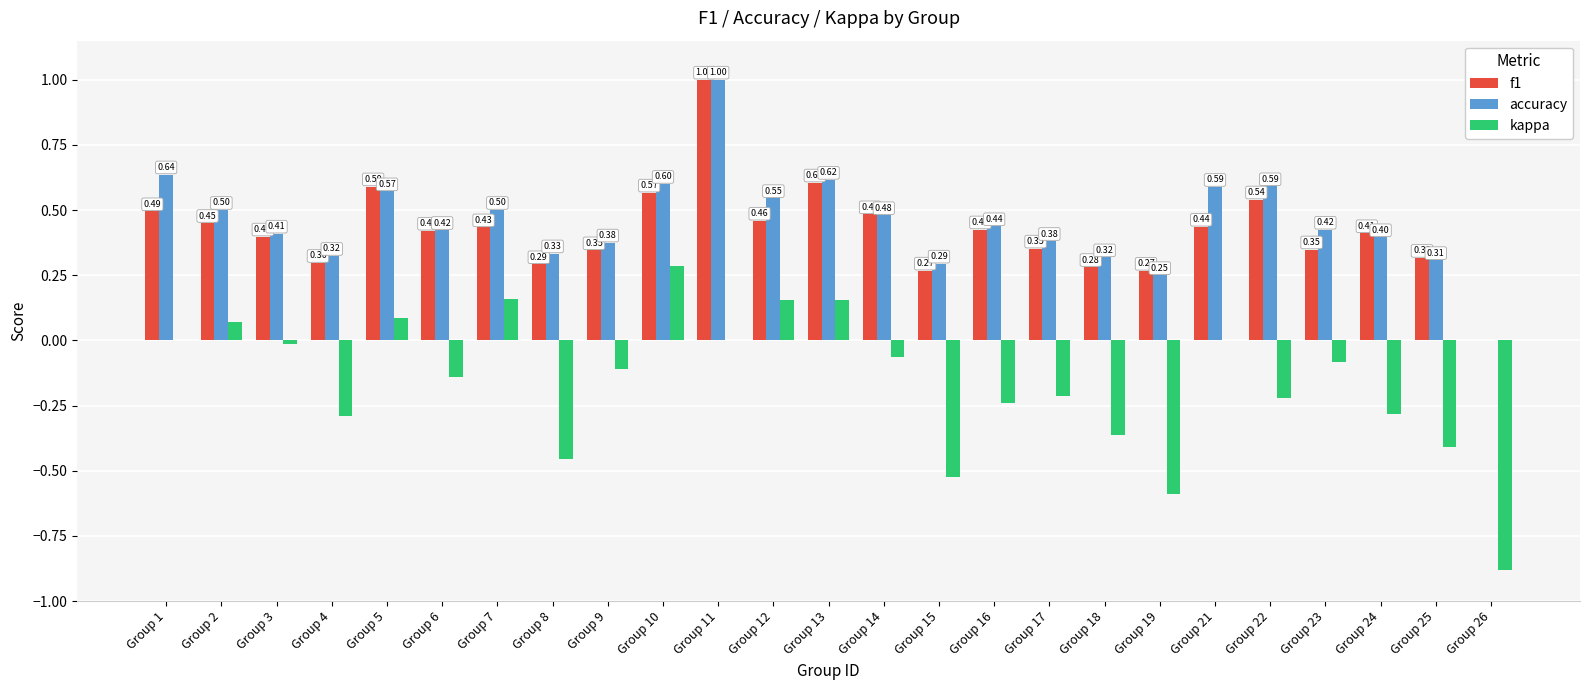

Which series changed the most between Group 7 and Group 13?

f1